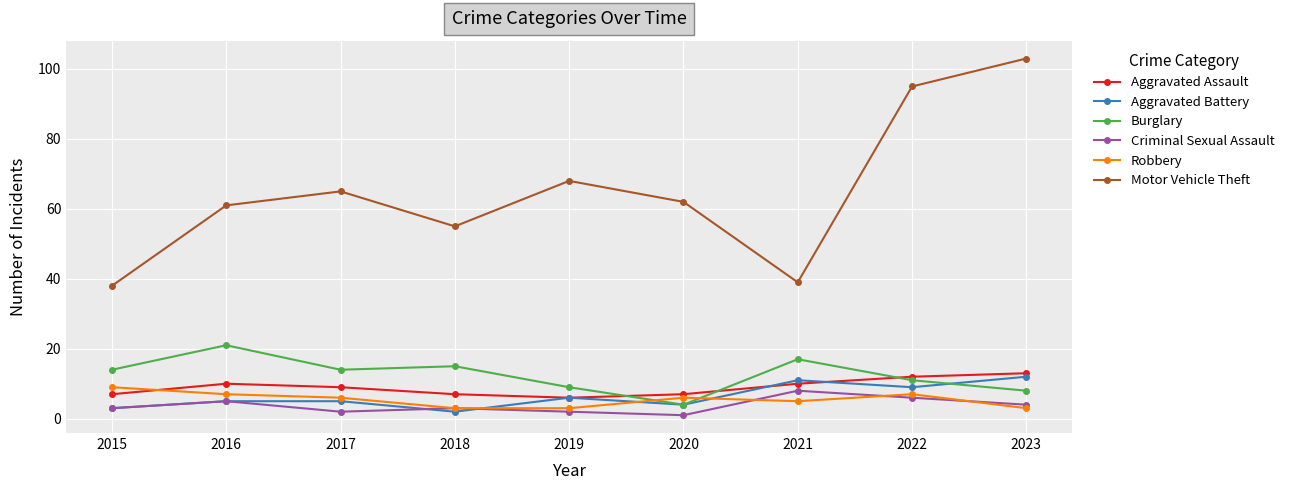

Which category has the highest value in the Robbery series?

2015